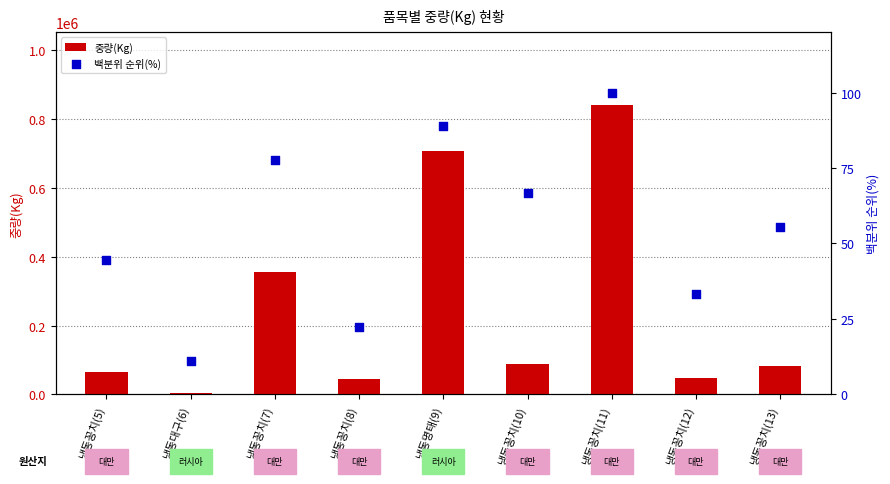

What is the total value across all series at 냉동명태(9)?

706514.9